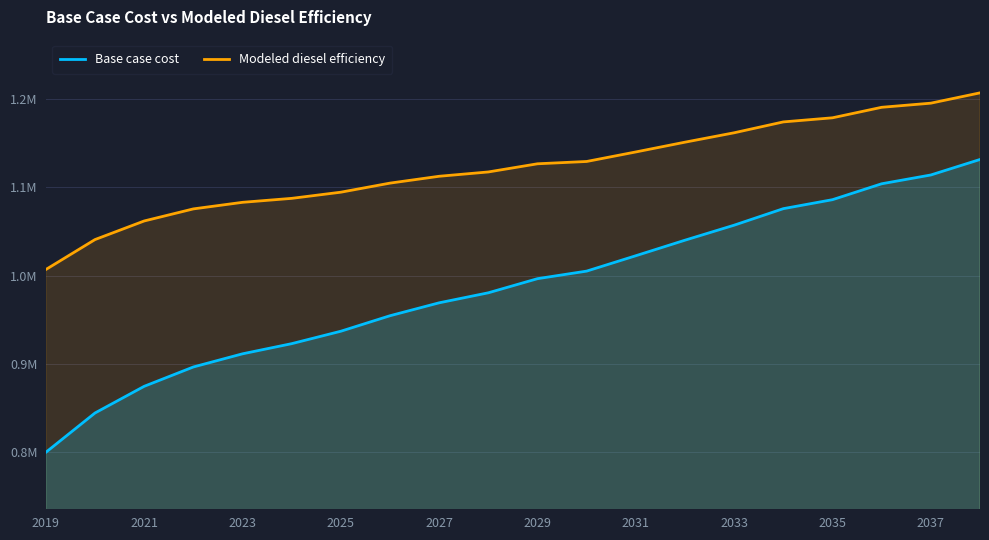

True or false: Base case cost and Modeled diesel efficiency cross at least once.

False